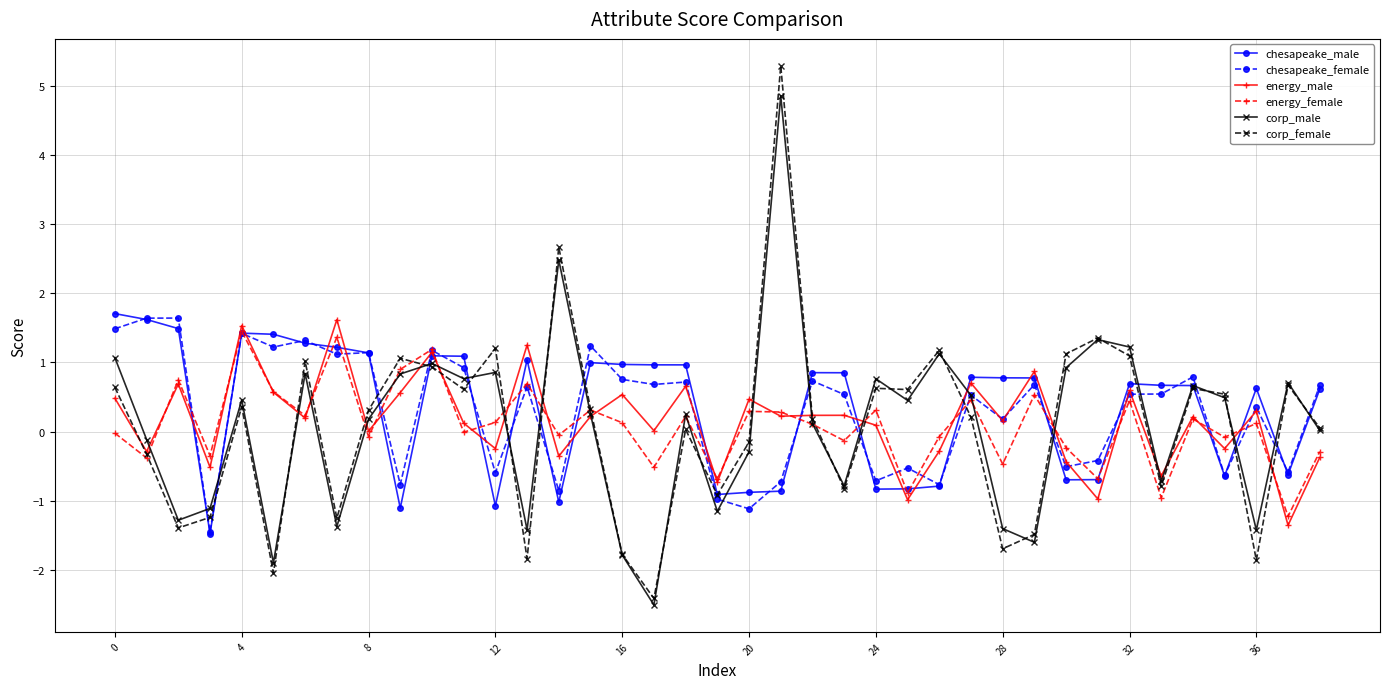

At how many categories does at least one series exceed 0?

37